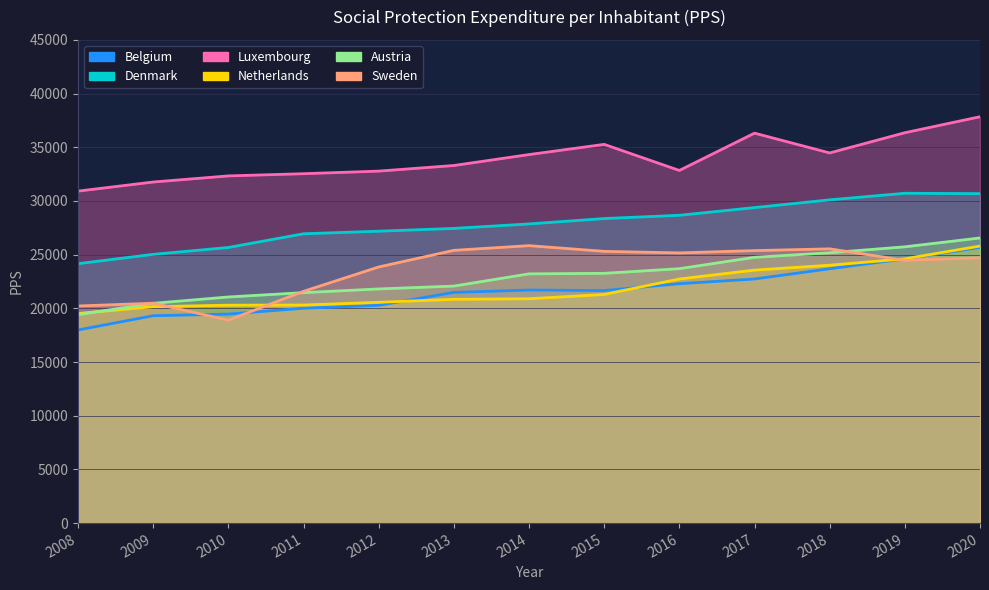

At 2012, list the series in order from largest to smallest.

Luxembourg, Denmark, Sweden, Austria, Netherlands, Belgium